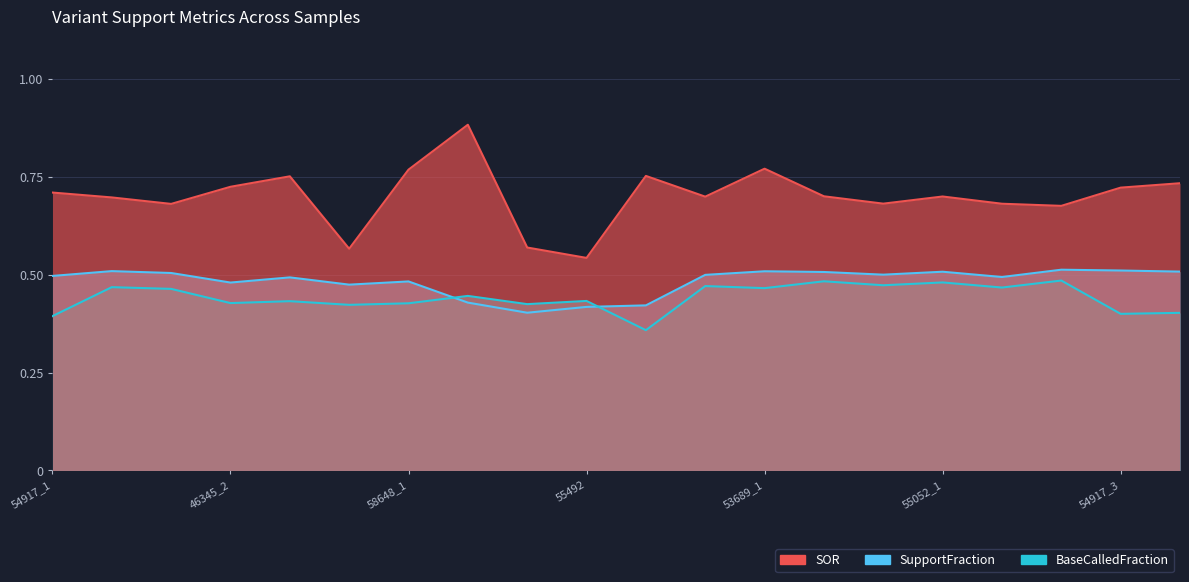

List the series in order of their overall mean, lowest first.

BaseCalledFraction, SupportFraction, SOR